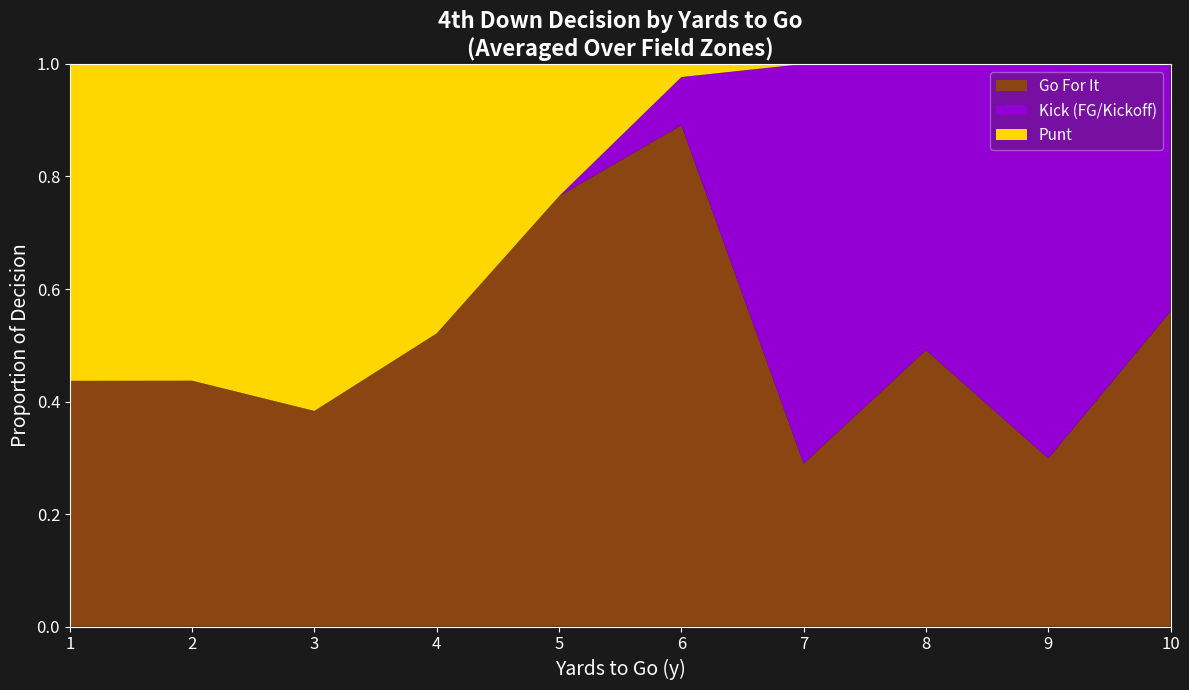

Which category has the highest value in the Go For It series?

6